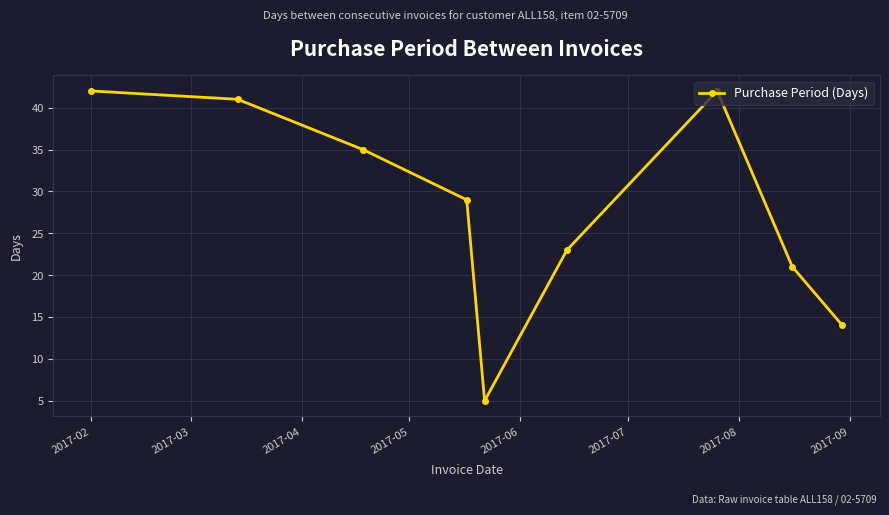

What is the minimum value shown in the chart?

5